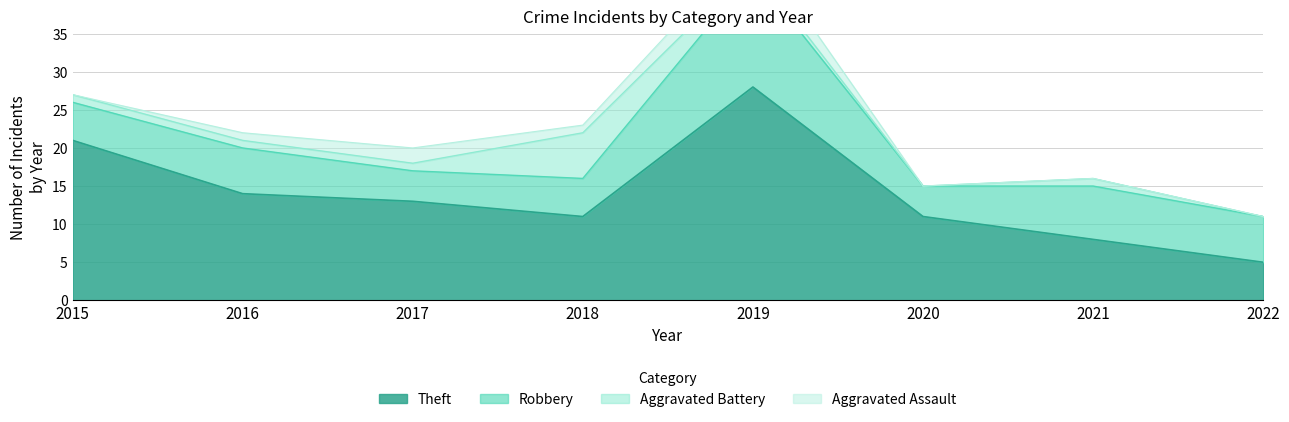

Where is the first local maximum for Theft?

2019